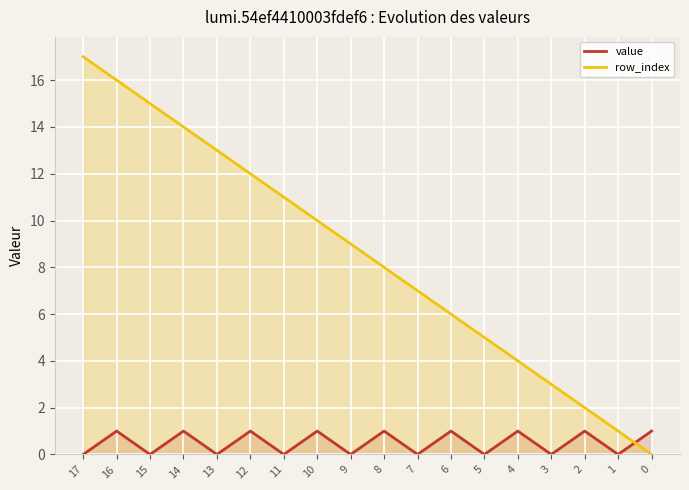

The value of row_index at 10 is 10. True or false?

True